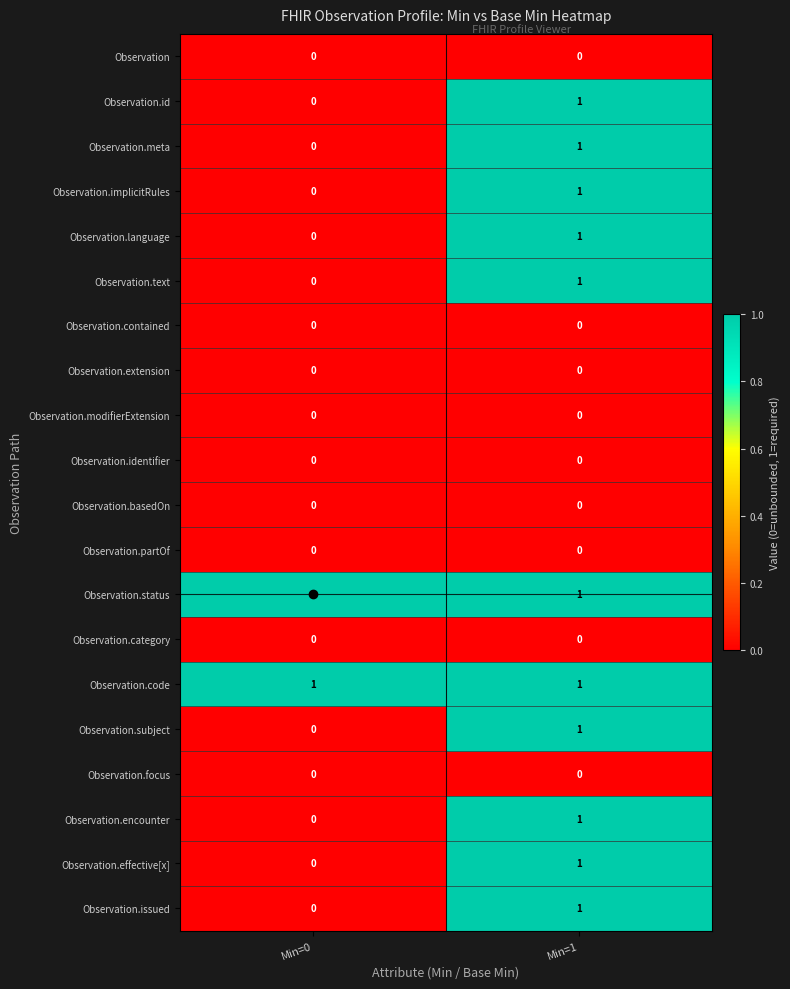

The Observation series shows 0 at Min=0. True or false?

True